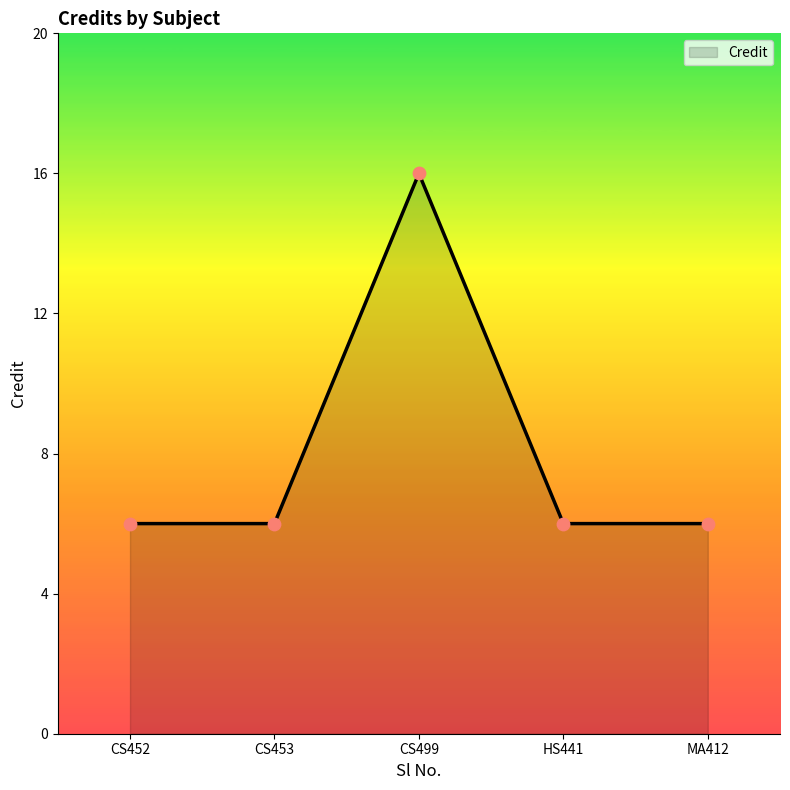

Which has a higher value, HS441 or CS499?

CS499